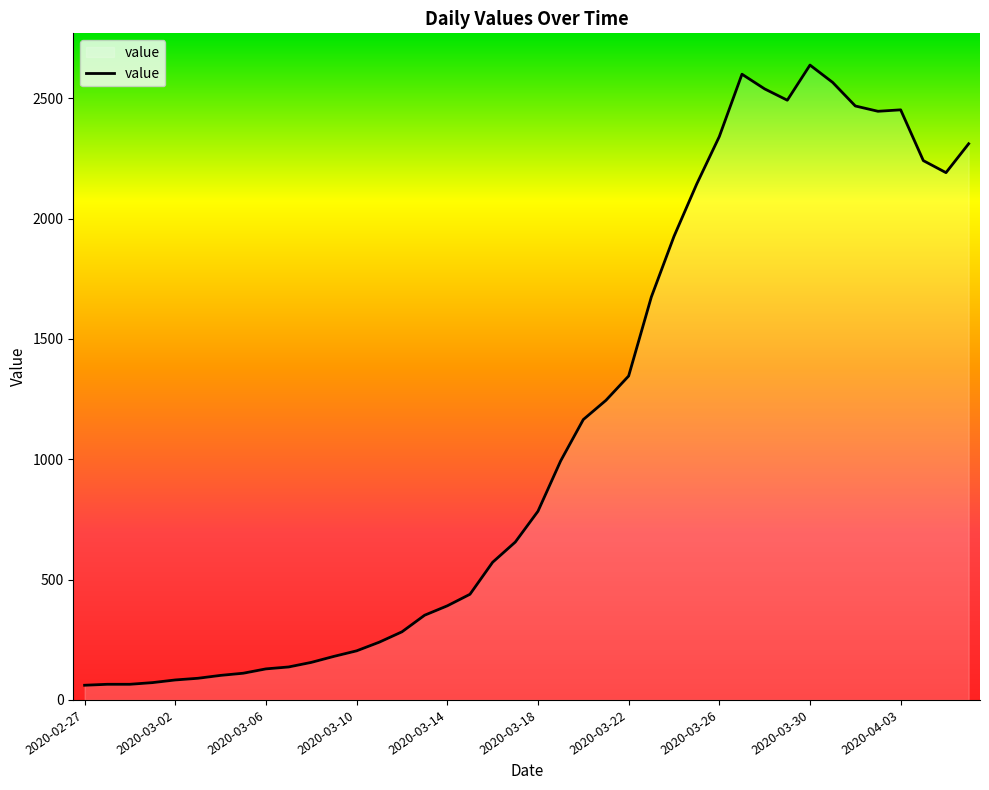

What is the greatest value displayed?

2638